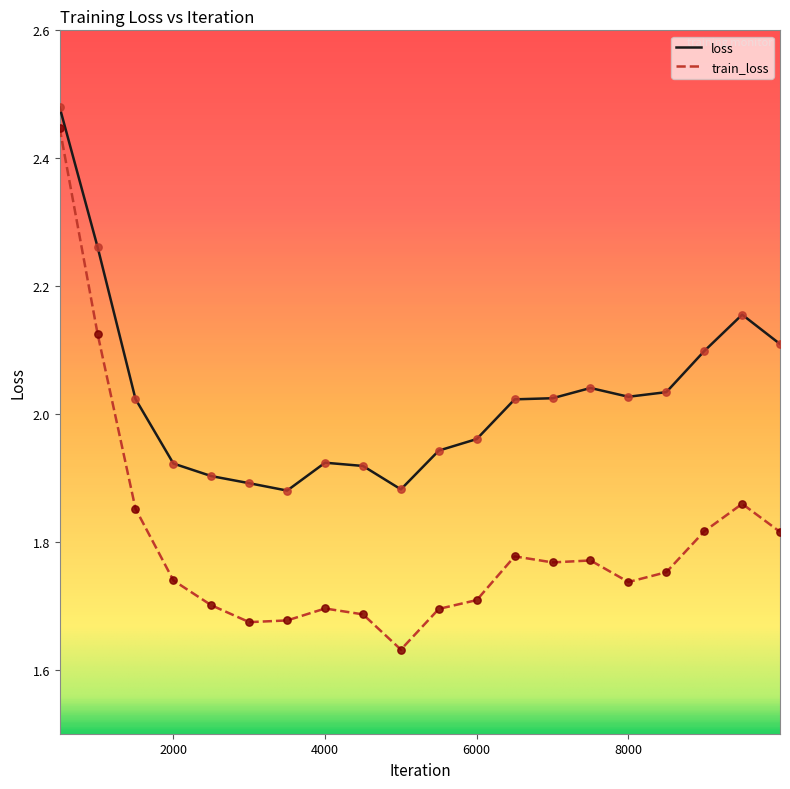

What are all the series names shown in the legend?

loss, train_loss